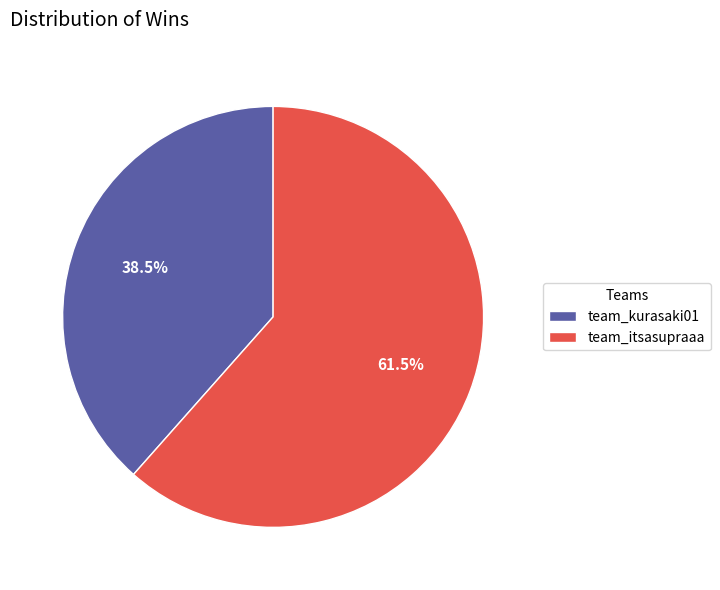

How many segments does this pie chart have?

2